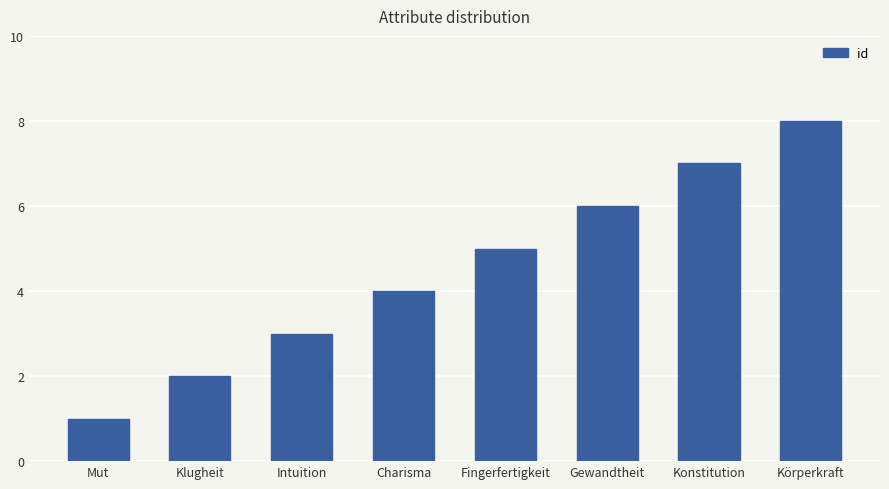

How many distinct data groups are displayed?

1